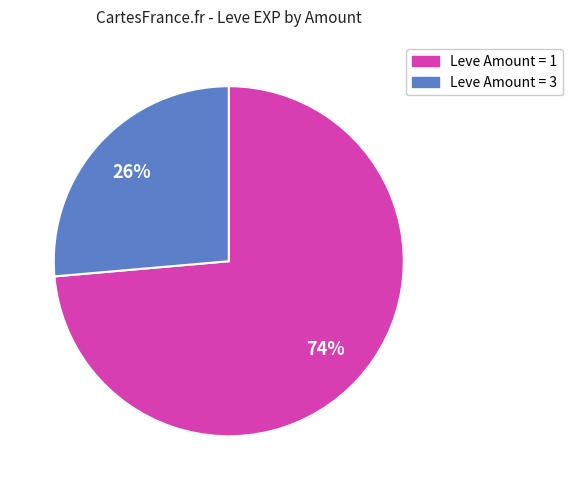

To the nearest percent, what is the average slice percentage?

50%